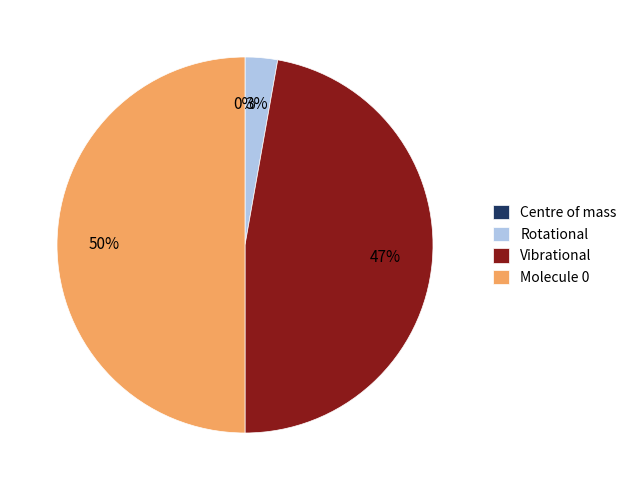

Does Vibrational represent more than half of the total?

No